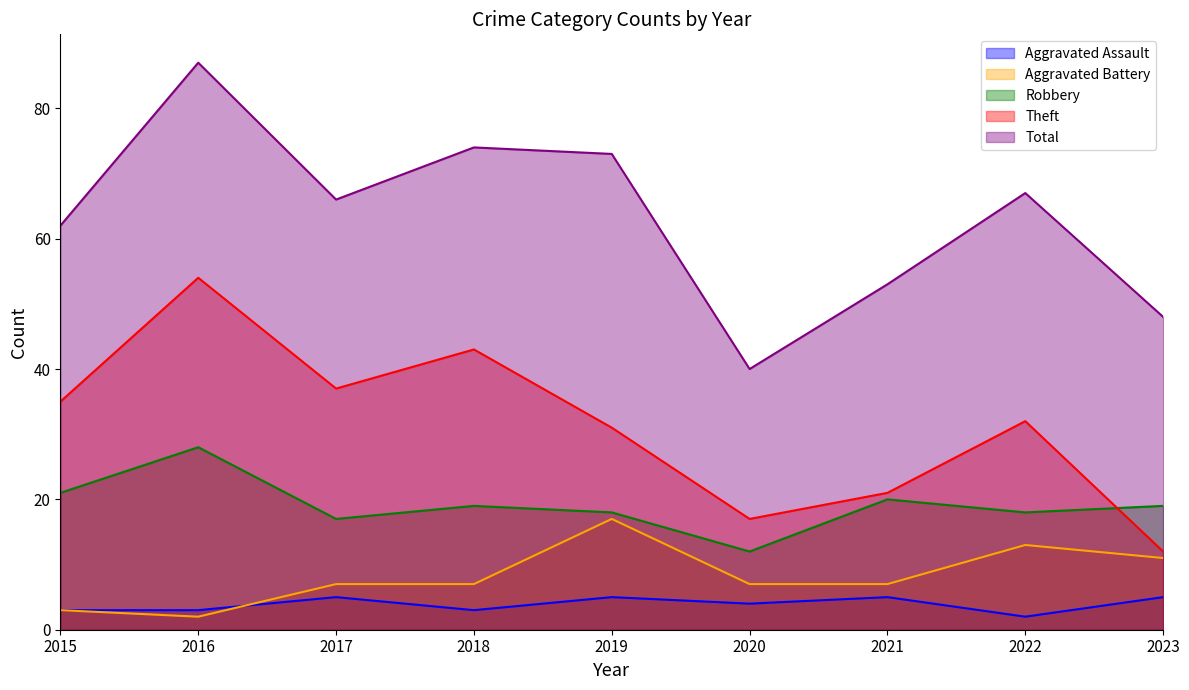

What is the total value across all series at 2016?

174